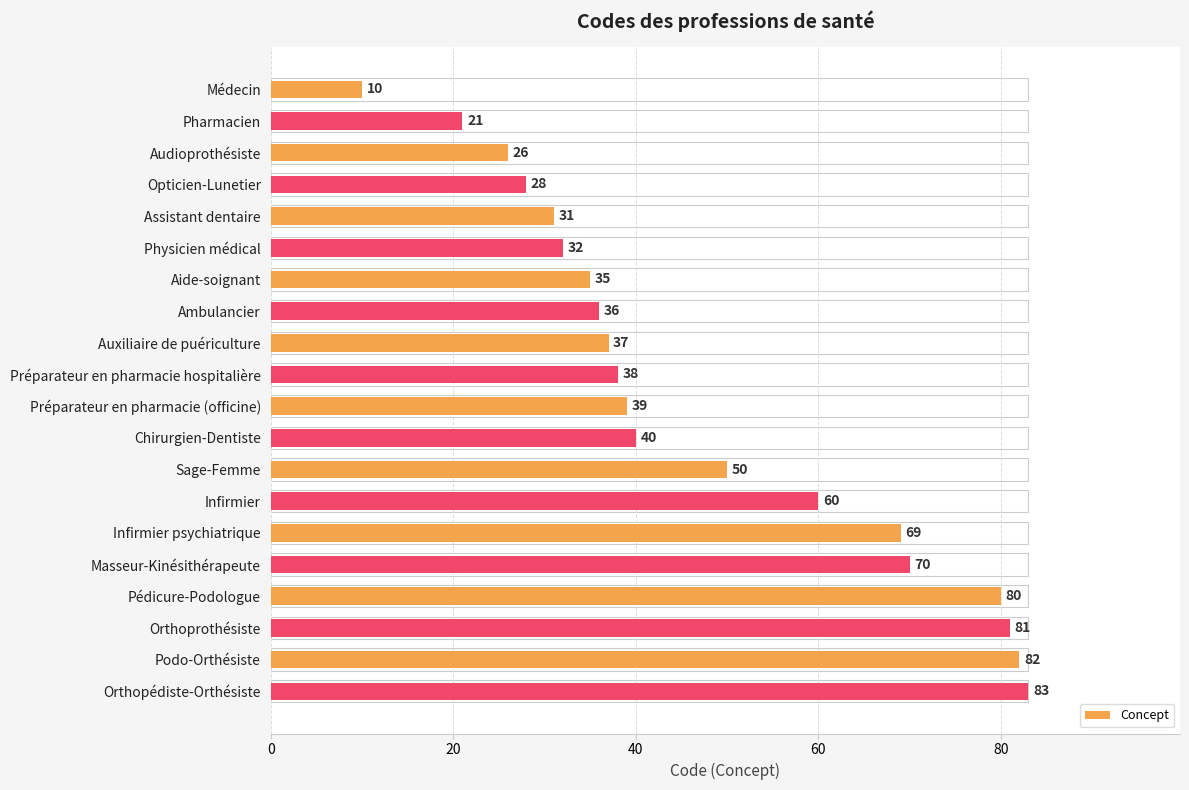

What is the sum of the values at Masseur-Kinésithérapeute and Infirmier?

130